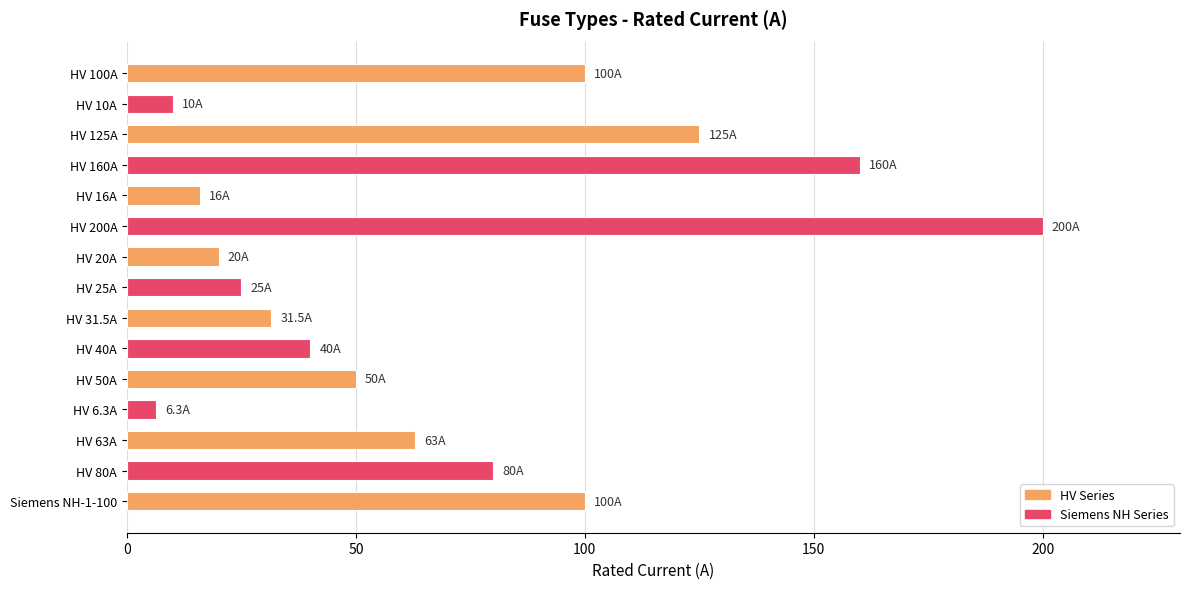

What is the ratio of the value at HV 160A to the value at HV 50A?

3.2